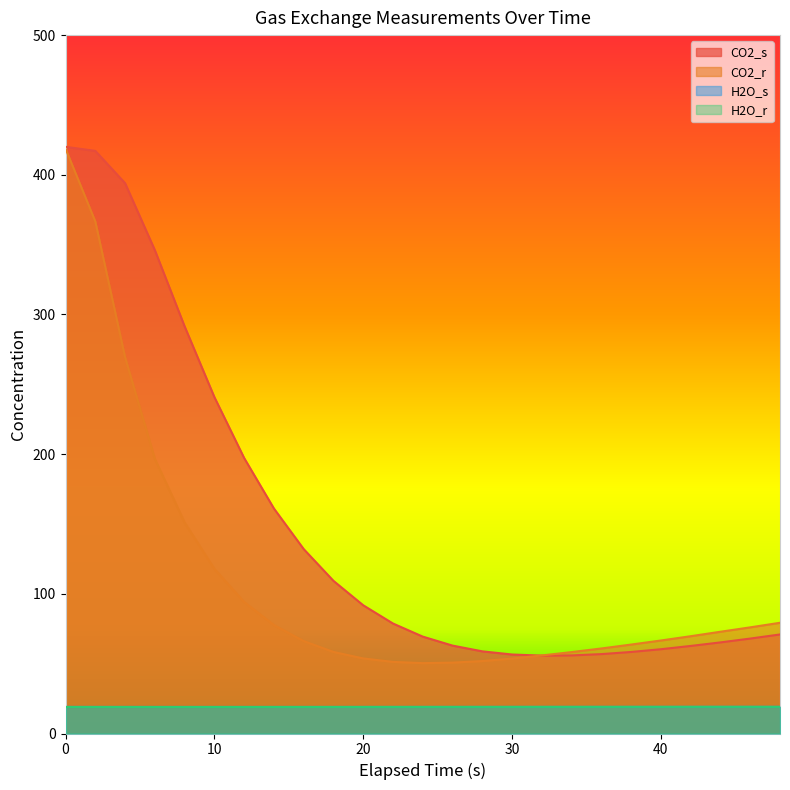

Does the chart display data point markers on the line(s)?

No